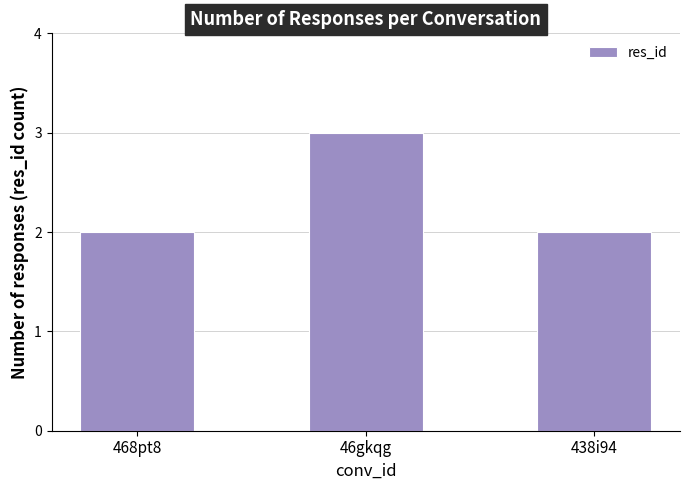

What is the change in value from 46gkqg to 438i94?

-1